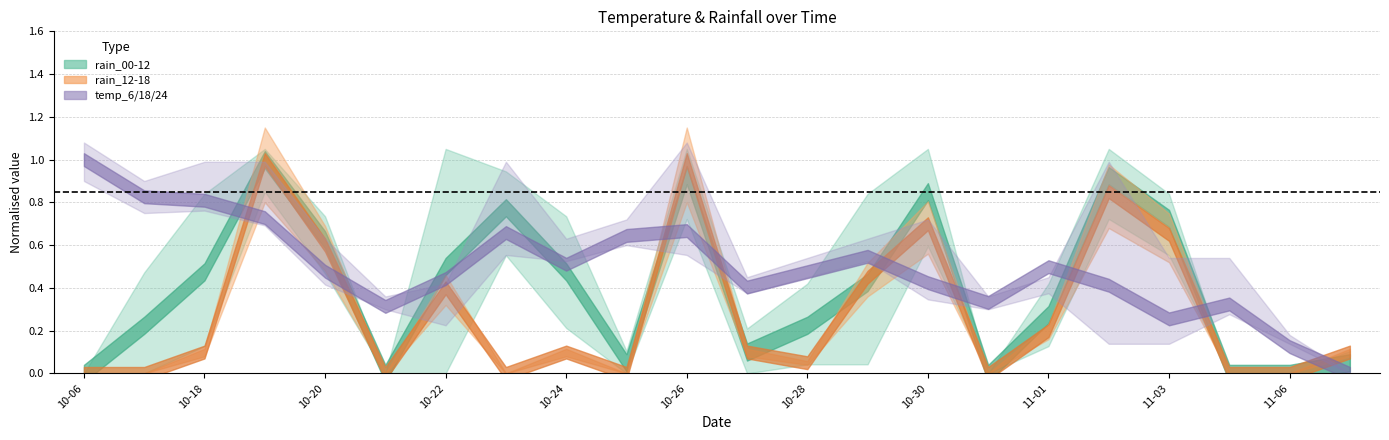

At which category is the sum across all series the highest?

2023-10-19